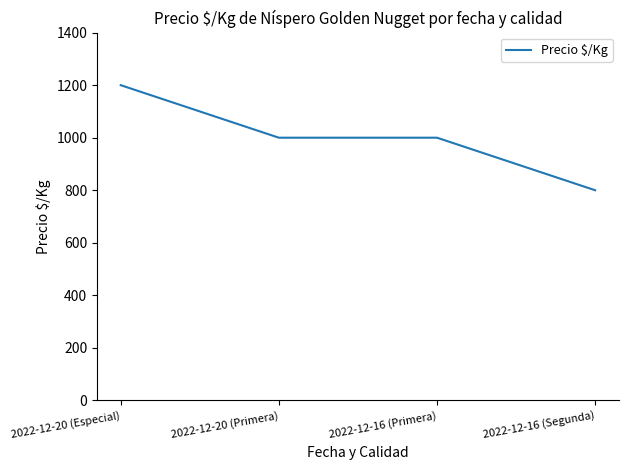

Which has a higher value, 2022-12-16 (Segunda) or 2022-12-20 (Primera)?

2022-12-20 (Primera)